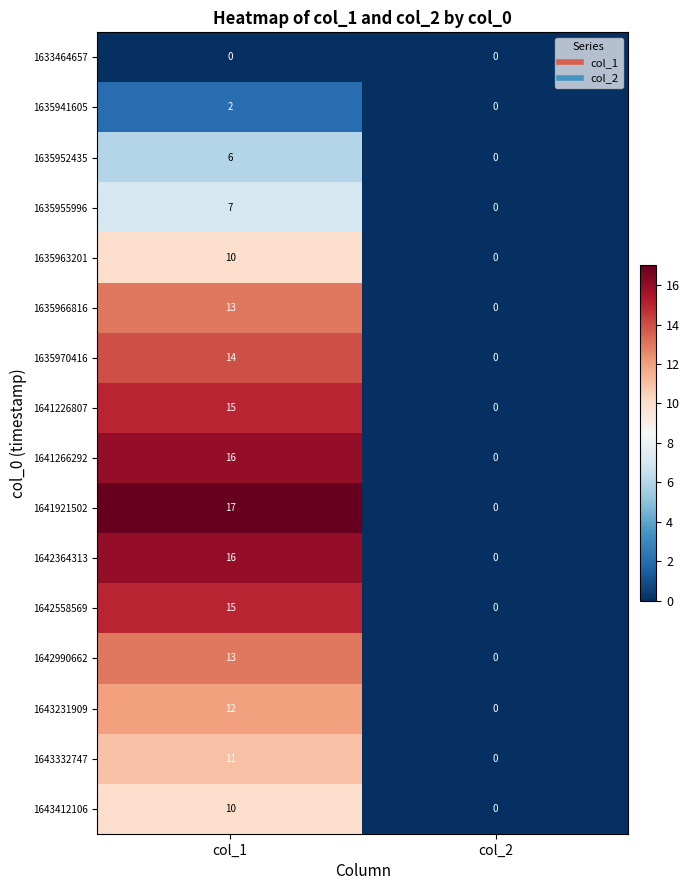

What is the greatest value displayed?

17